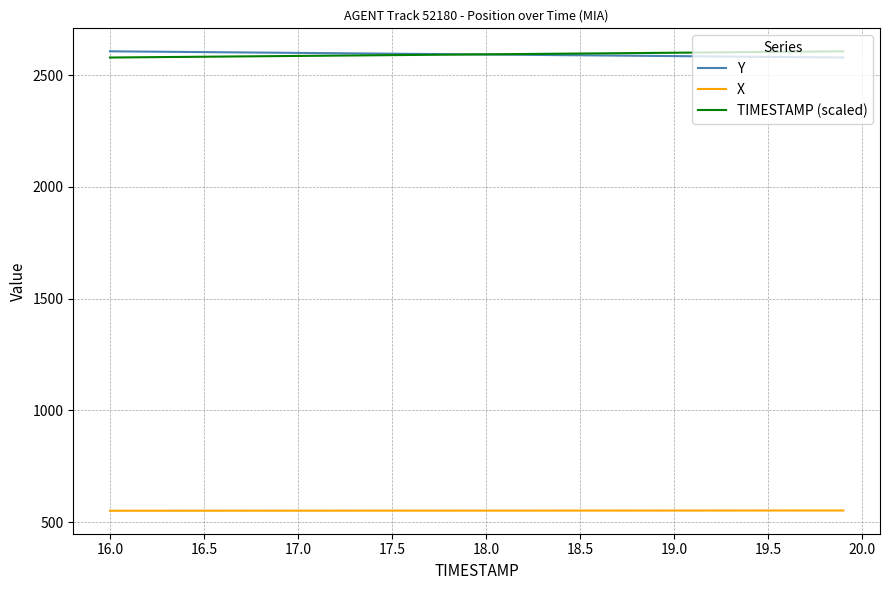

True or false: X and Y cross at least once.

False